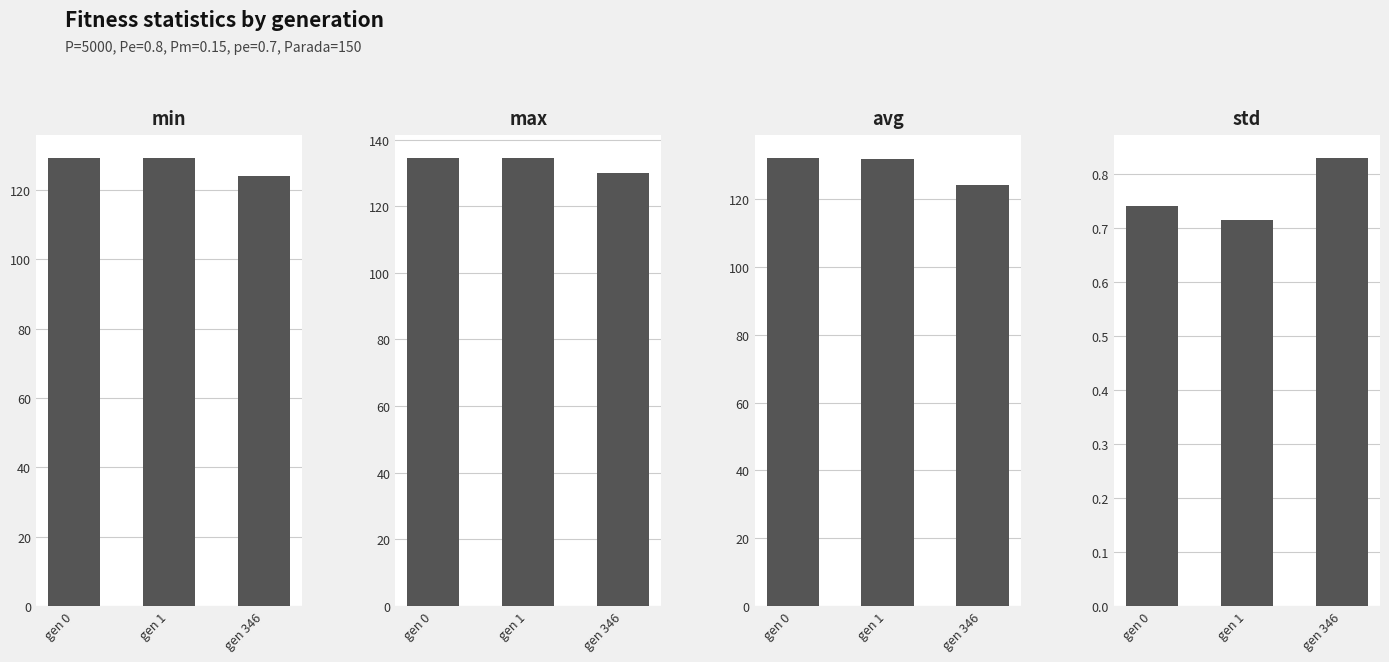

At which label does std reach its minimum?

gen 1